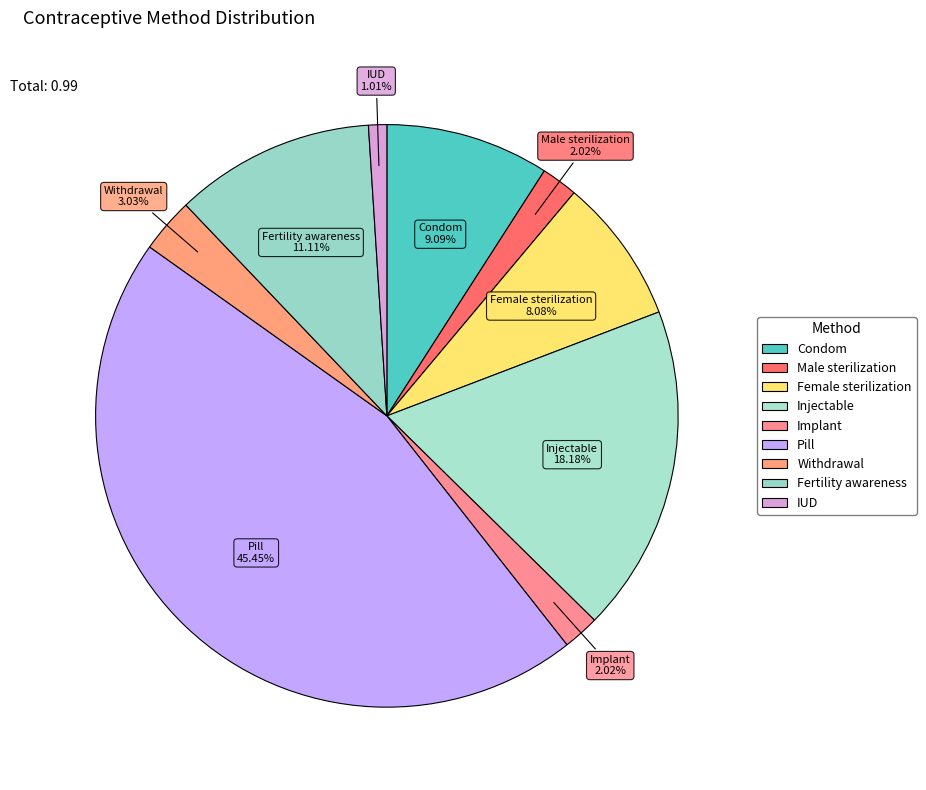

How many segments does this pie chart have?

9